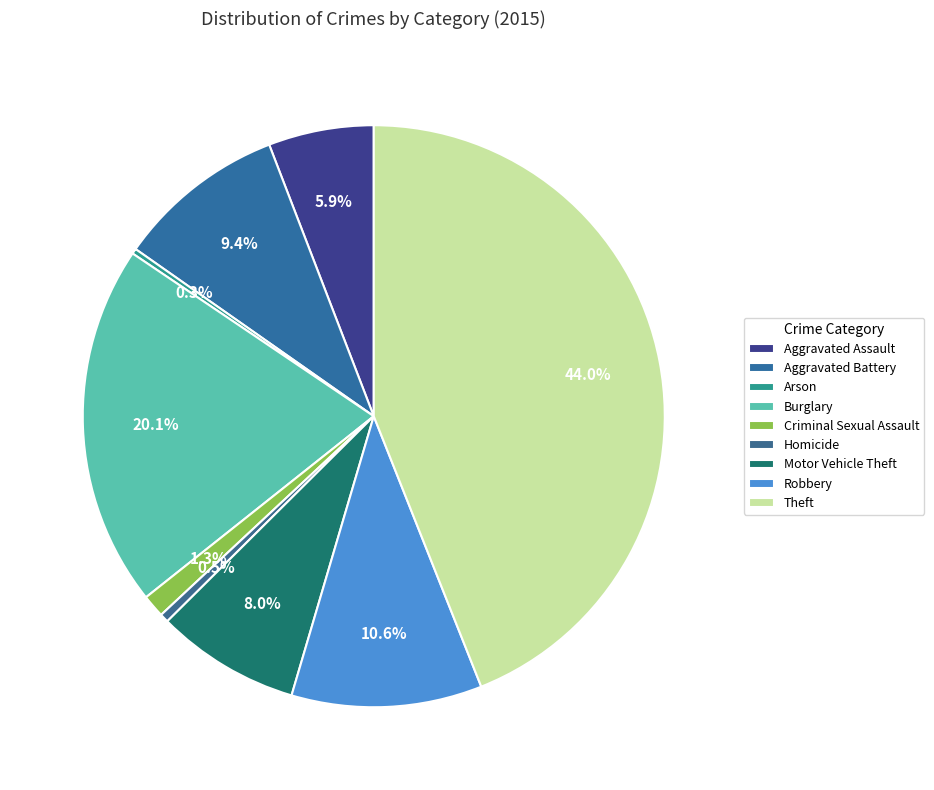

Count the number of slices in the pie.

9